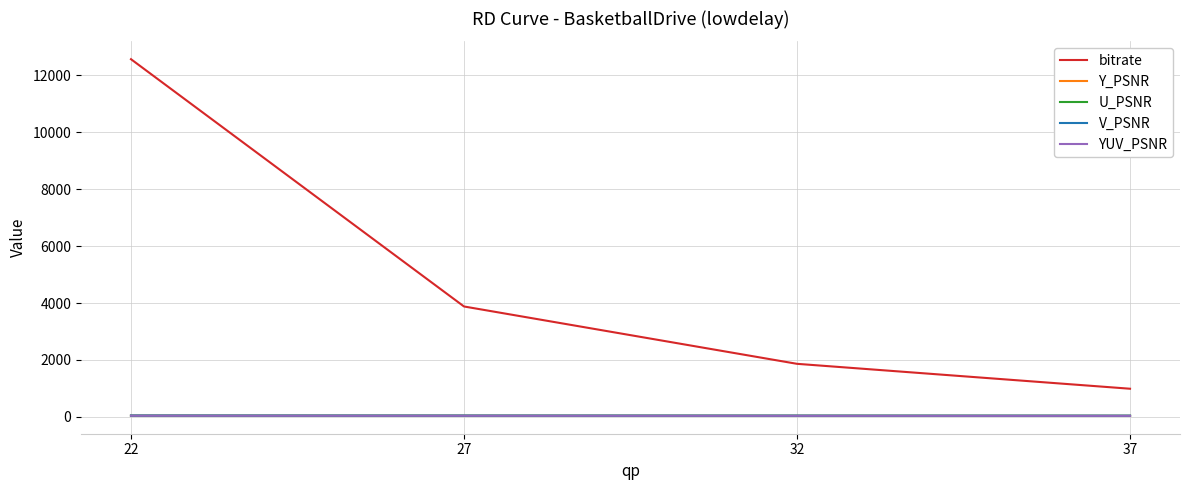

What is the total value across all series at 22?

12739.1